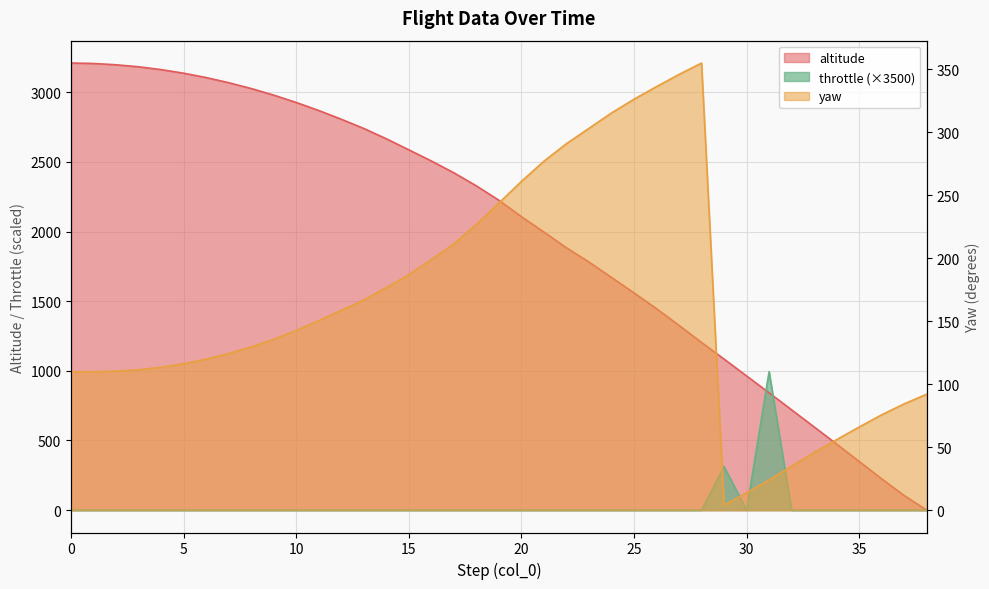

Which series changed the most between 19 and 36?

altitude